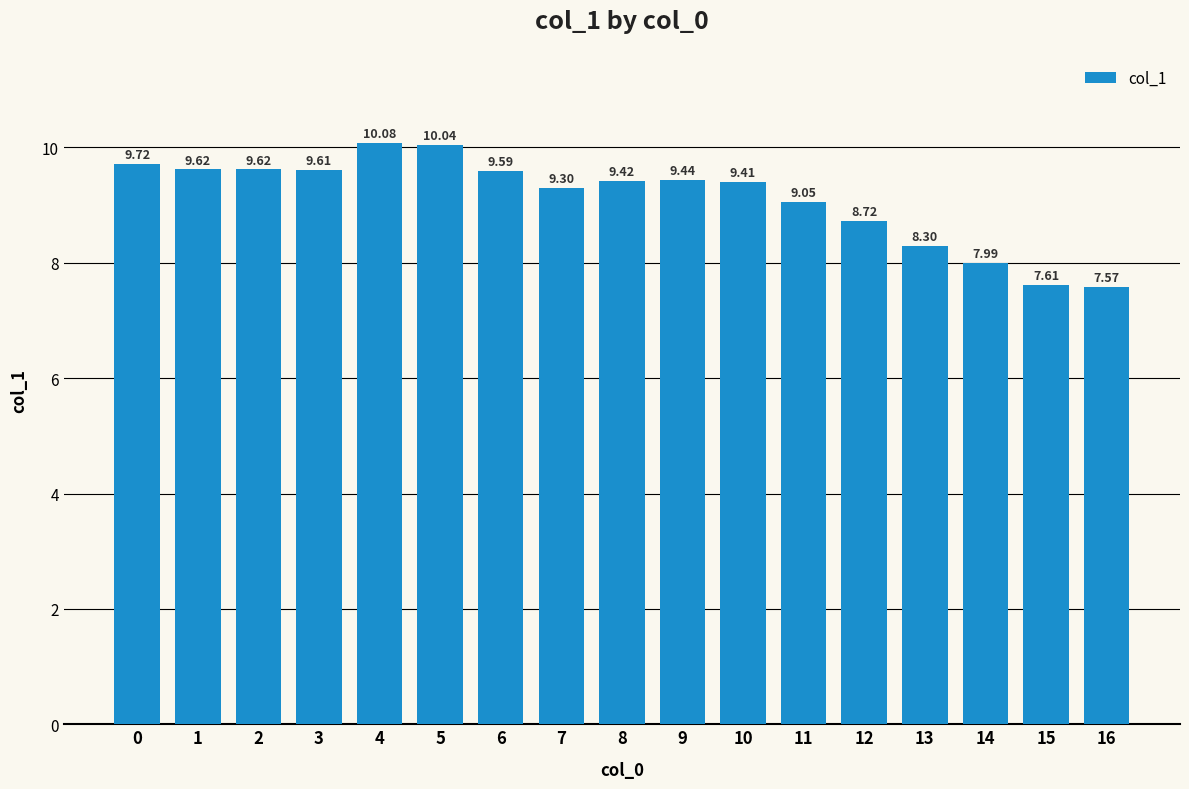

At which category does the chart reach its minimum across all series?

16